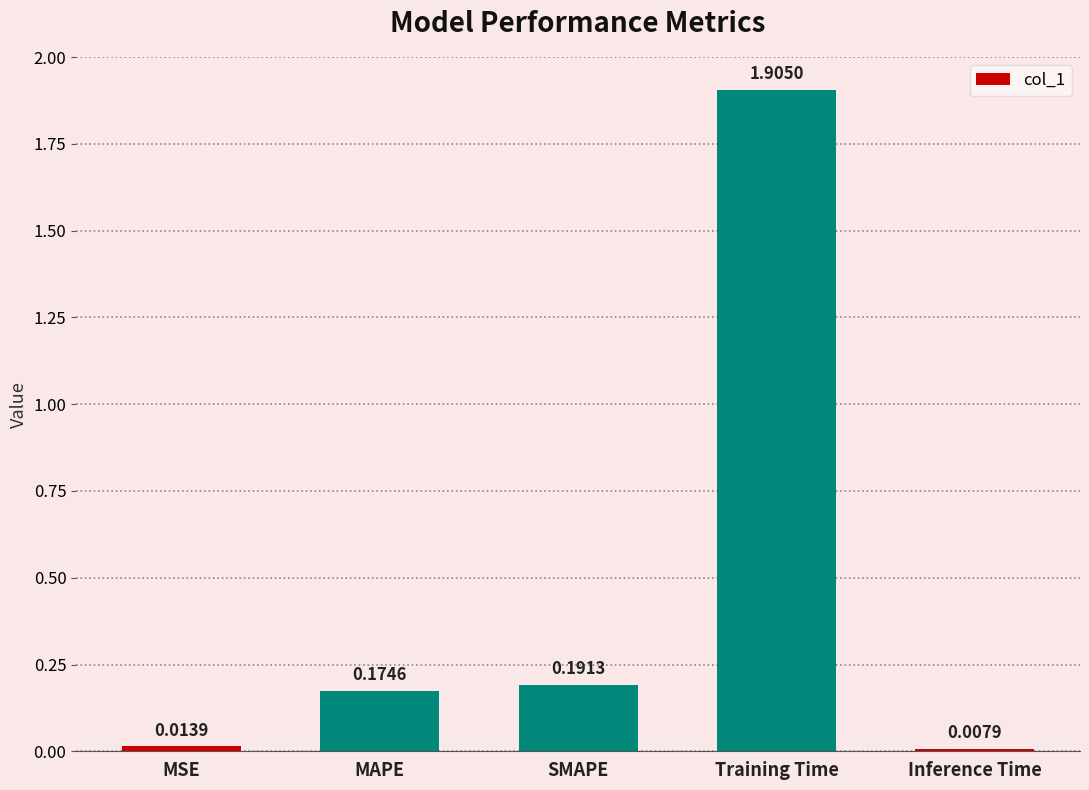

What is the label of the 1st bar from the right?

Inference Time